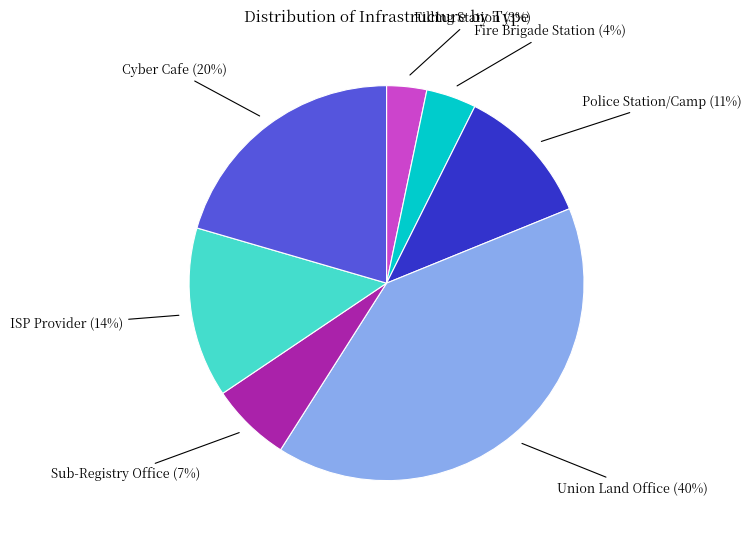

Is there any slice that represents more than half of the pie?

No